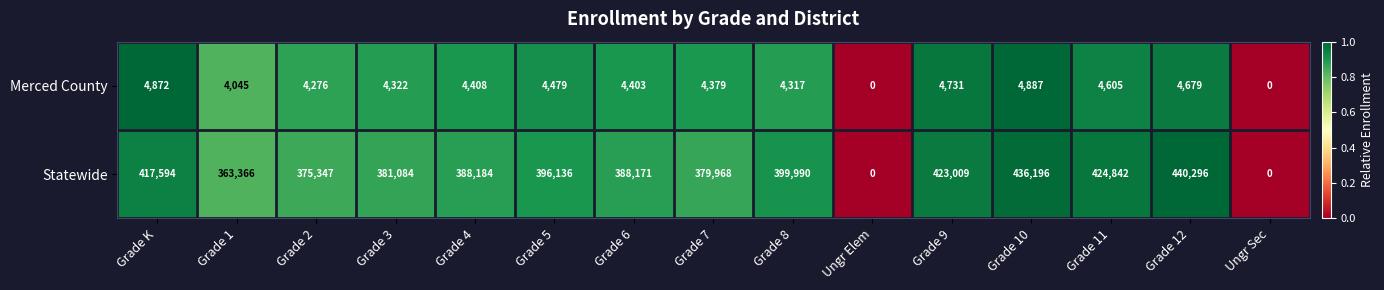

What is the average value of the Merced County series?

3894